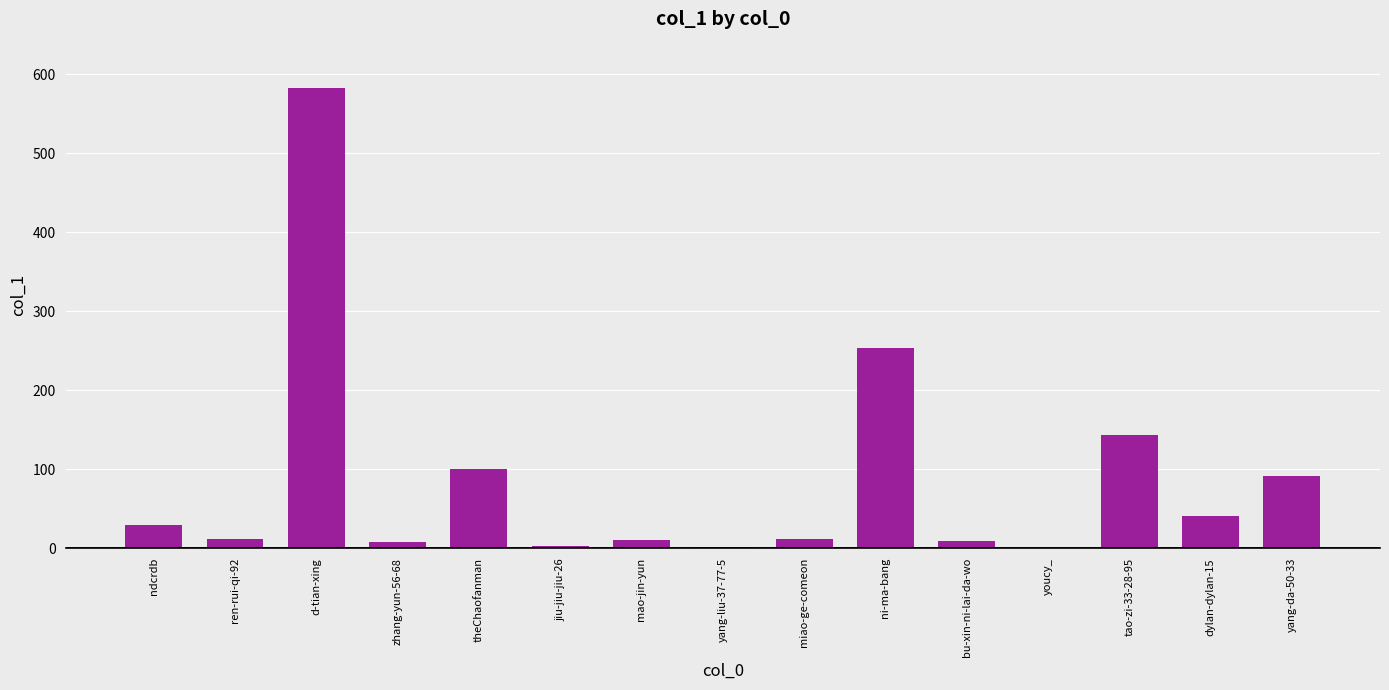

Which label corresponds to the largest value in the chart?

d-tian-xing